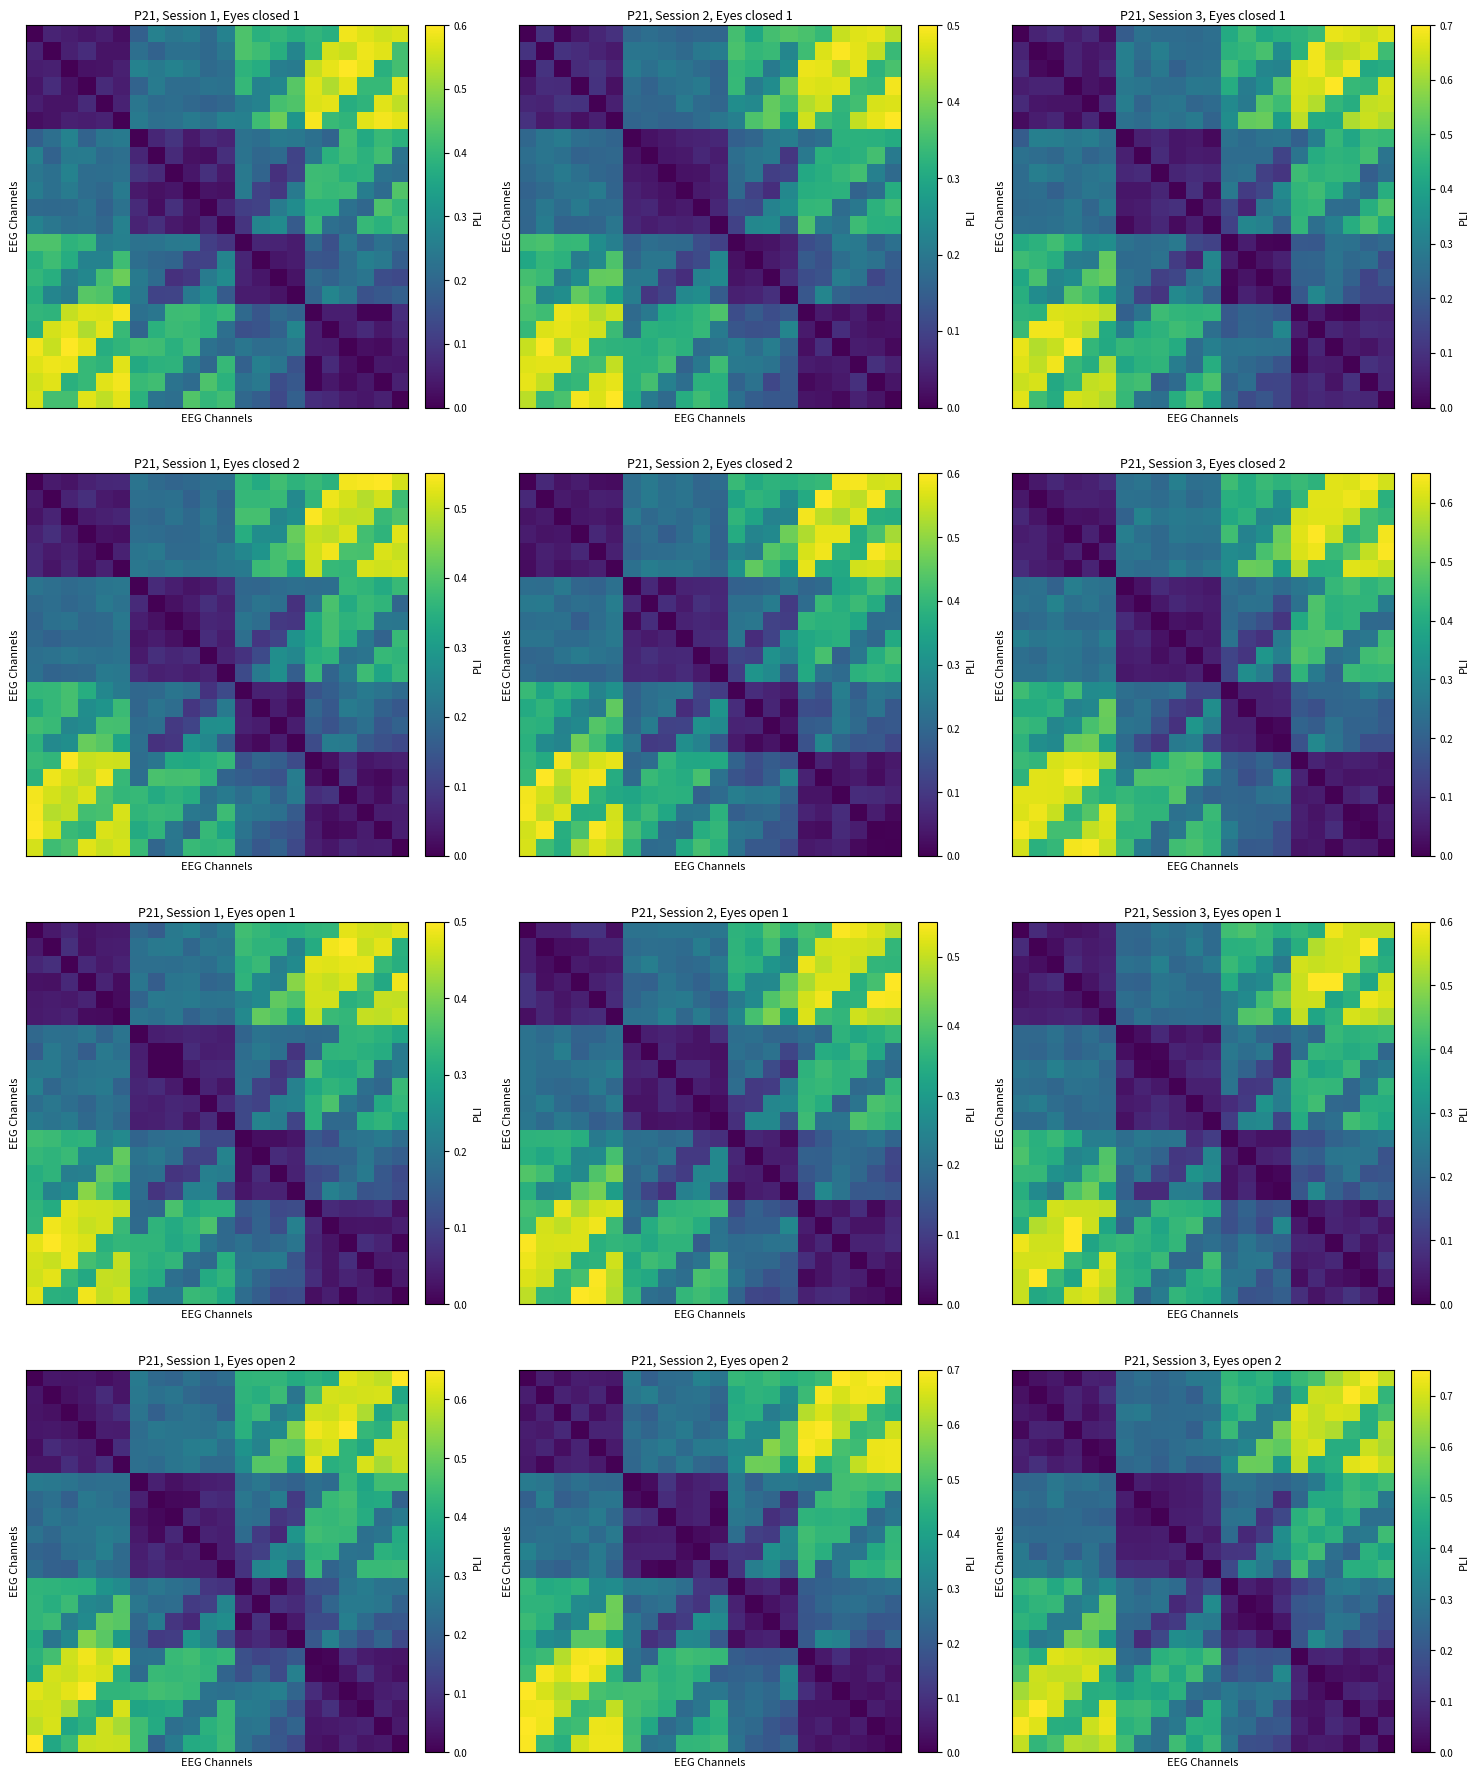

At which category is the sum across all series the highest?

20